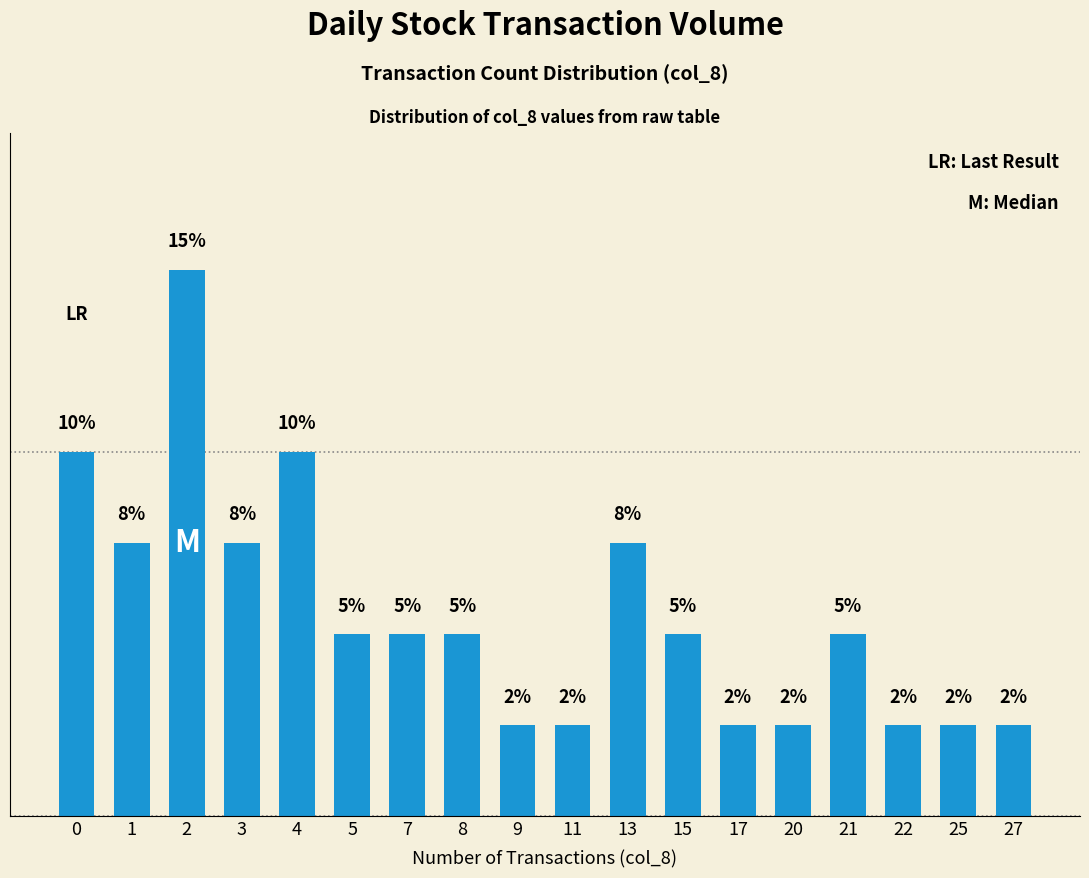

Which label corresponds to the largest value in the chart?

2